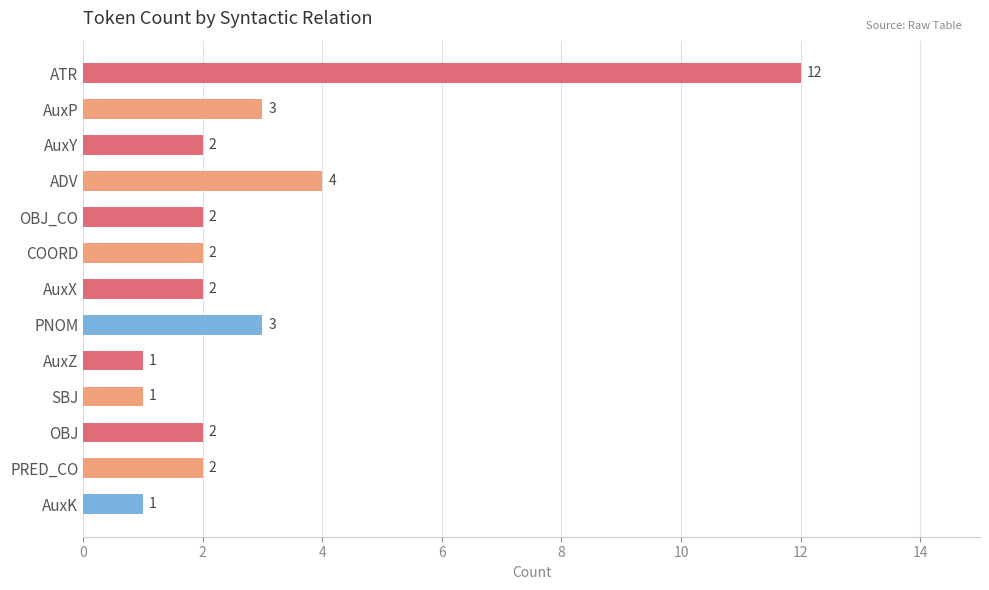

Which category has the highest value across all series?

ATR